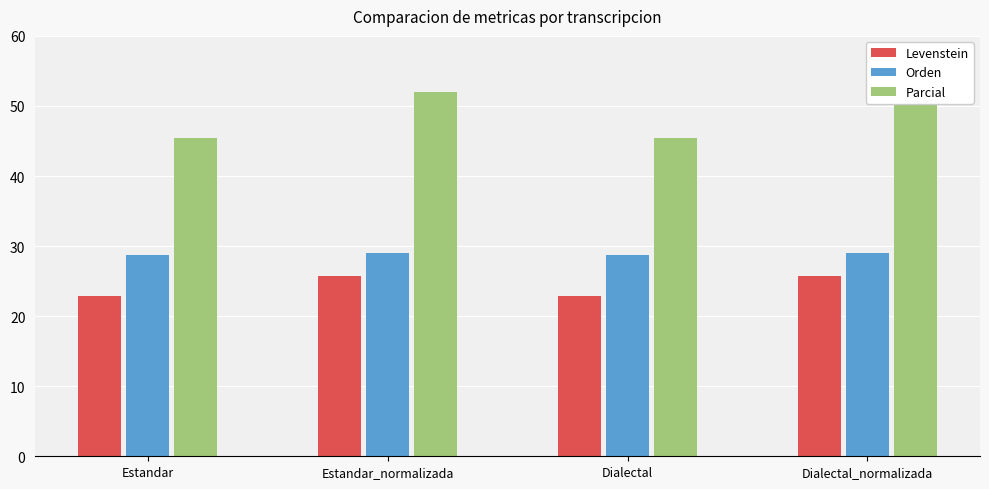

At Estandar_normalizada, list the series in order from smallest to largest.

Levenstein, Orden, Parcial